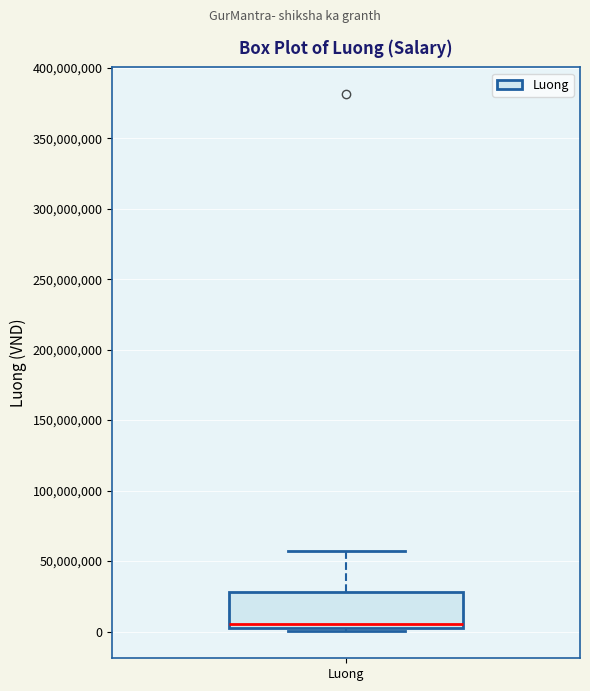

Transcribe this box plot: give where the median line is, the range the box spans, and where the two whiskers end, as read against the y-axis. The values are not printed on the chart, so give them approximately, as read against the axis.

median 5000000, box 0 to 30000000, whiskers 0 (just below the box's lower edge) to 55000000